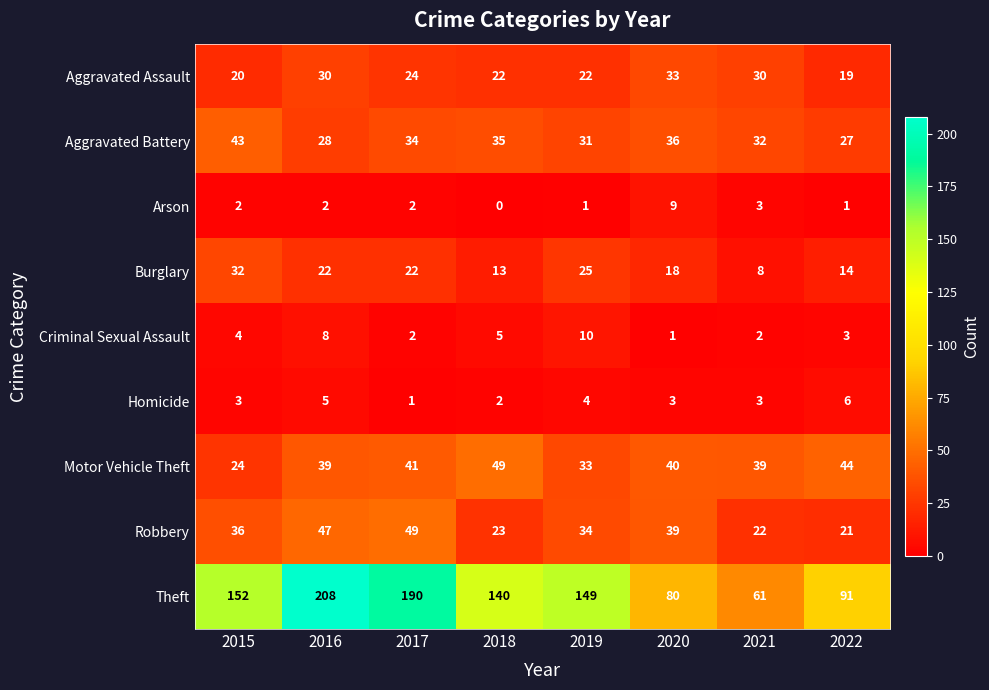

At 2020, list the series in order from smallest to largest.

Criminal Sexual Assault, Homicide, Arson, Burglary, Aggravated Assault, Aggravated Battery, Robbery, Motor Vehicle Theft, Theft